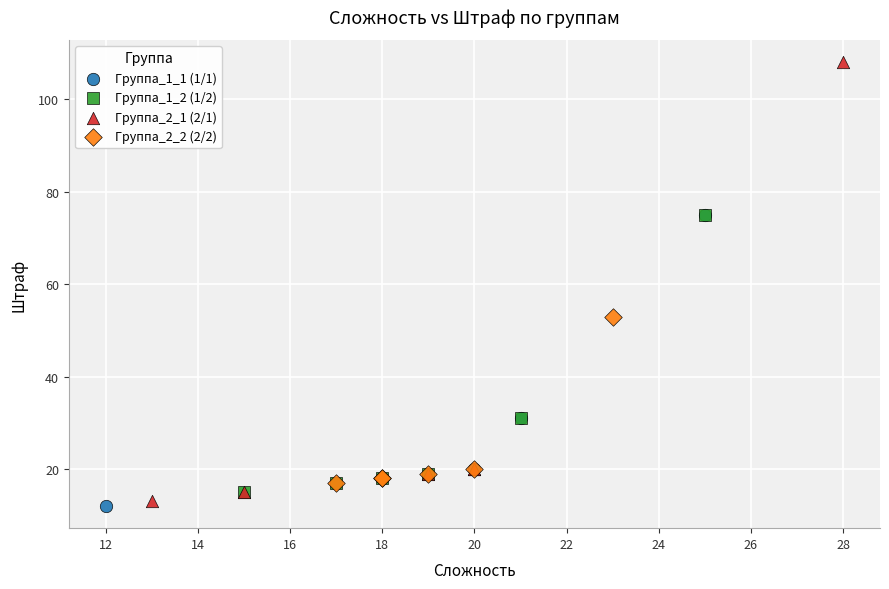

Which series reaches the maximum Y coordinate?

Группа_2_1 (2/1)